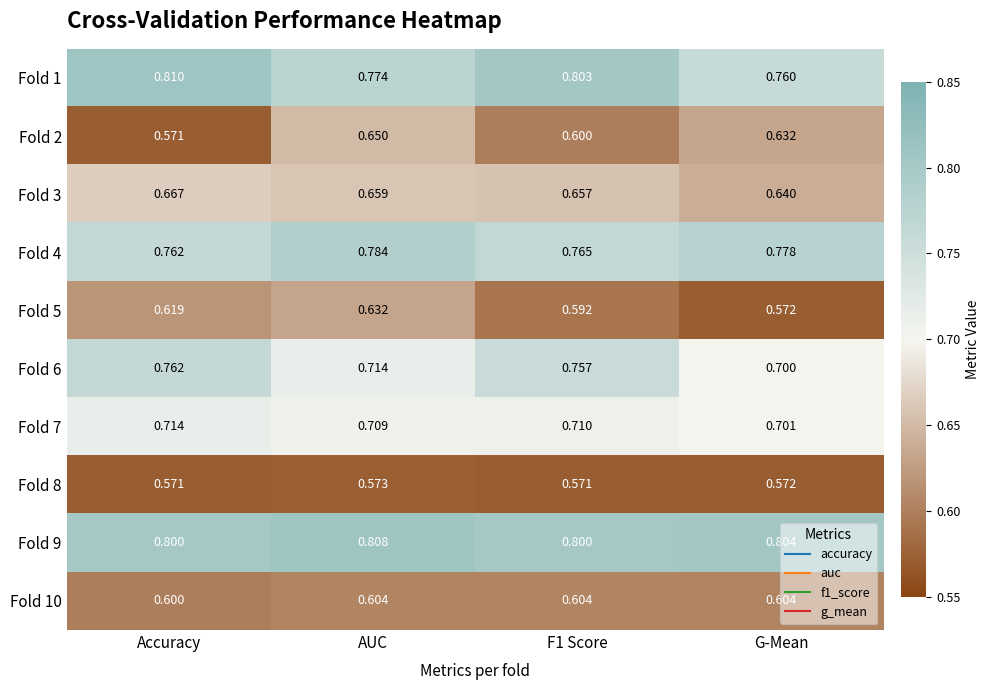

Which category has the highest value in the Fold 6 series?

Accuracy